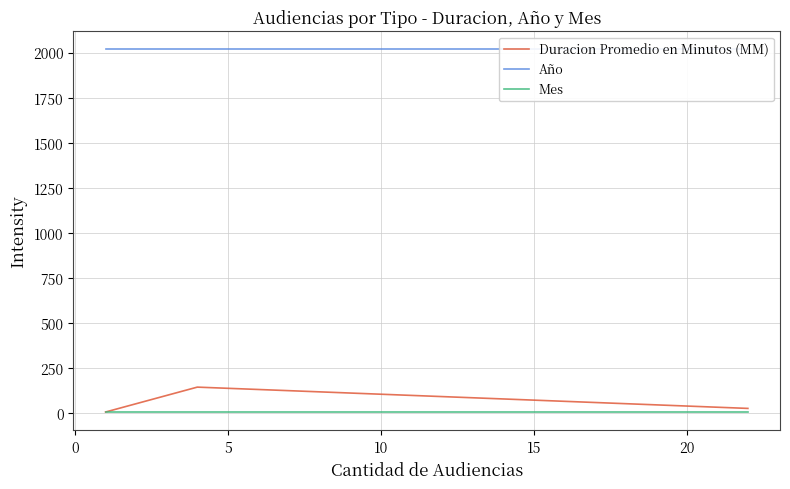

What is the maximum value for Duracion Promedio en Minutos (MM)?

145